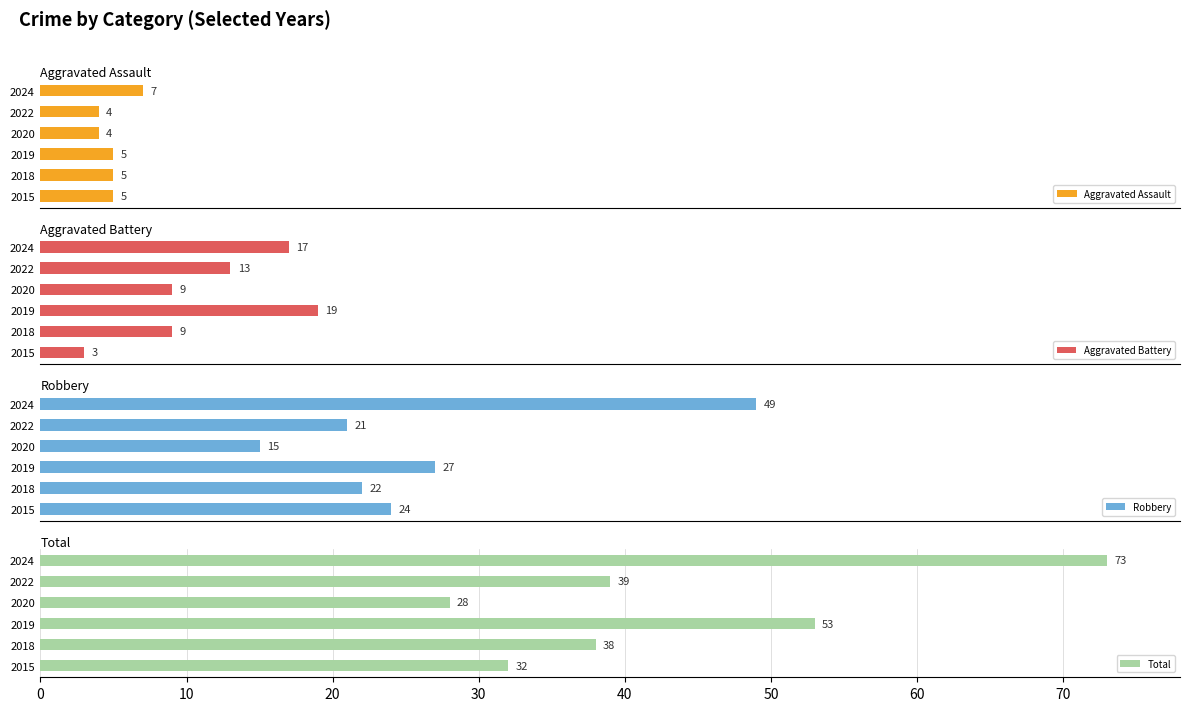

Are the bars horizontal?

Yes